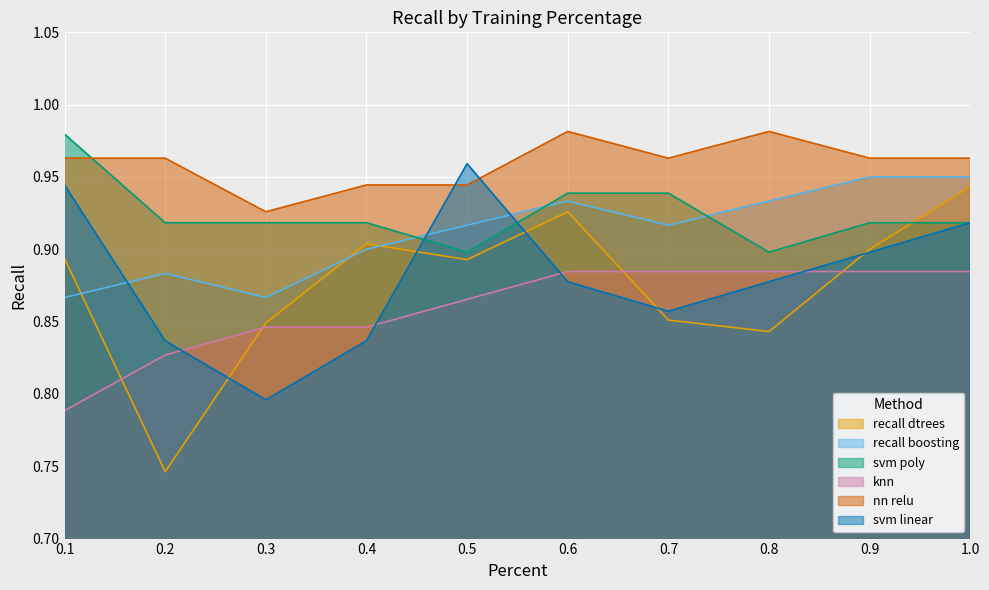

At how many categories does at least one series exceed 0?

10